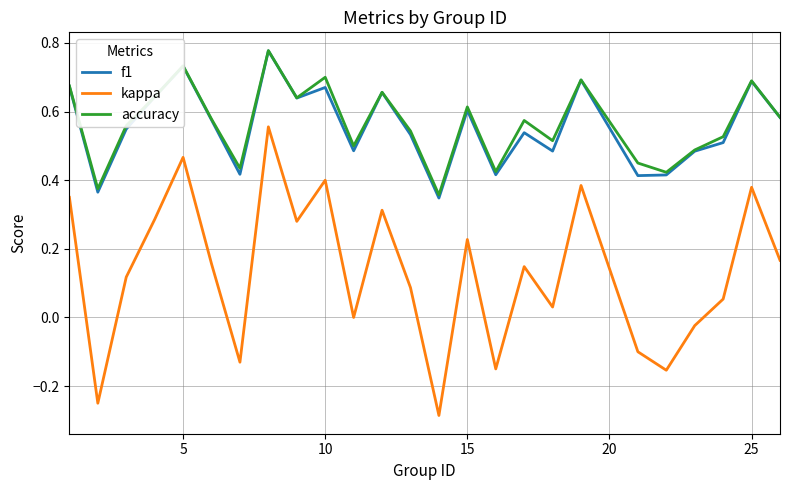

Which series has the largest total across all categories?

accuracy